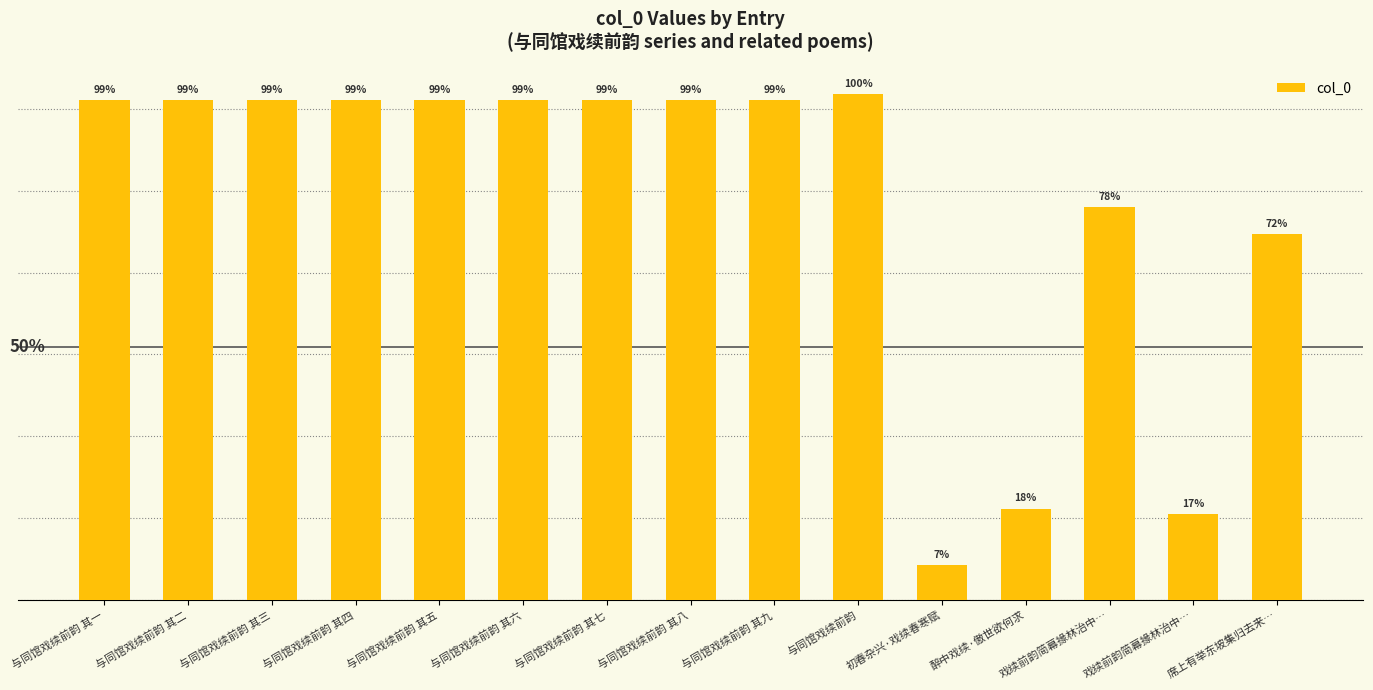

How many bars are there in total?

15